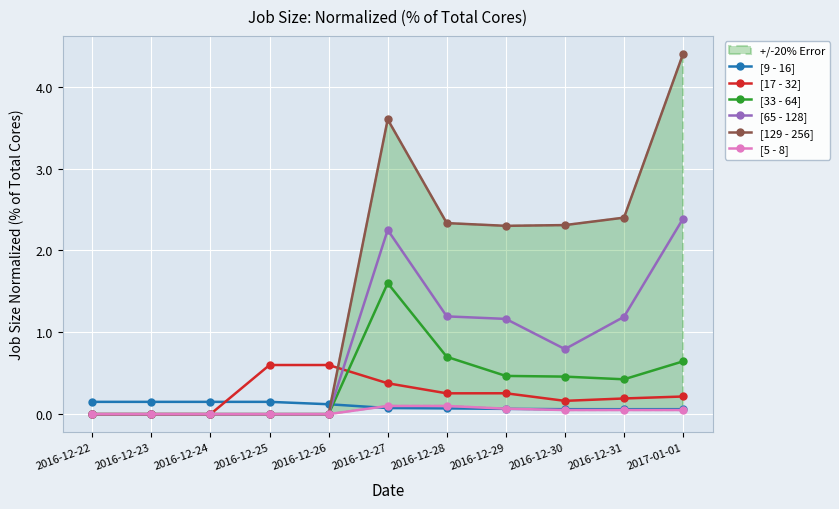

Reading left to right, extract all data points from this chart.

[9 - 16]: 0.1	0.1	0.1	0.1	0.1	0.1	0.1	0.1	0.1	0.1	0.1
[17 - 32]: 0.0	0.0	0.0	0.6	0.6	0.4	0.3	0.3	0.2	0.2	0.2
[33 - 64]: 0.0	0.0	0.0	0.0	0.0	1.6	0.7	0.5	0.5	0.4	0.6
[65 - 128]: 0.0	0.0	0.0	0.0	0.0	2.2	1.2	1.2	0.8	1.2	2.4
[129 - 256]: 0.0	0.0	0.0	0.0	0.0	3.6	2.3	2.3	2.3	2.4	4.4
[5 - 8]: 0.0	0.0	0.0	0.0	0.0	0.1	0.1	0.1	0.0	0.0	0.0